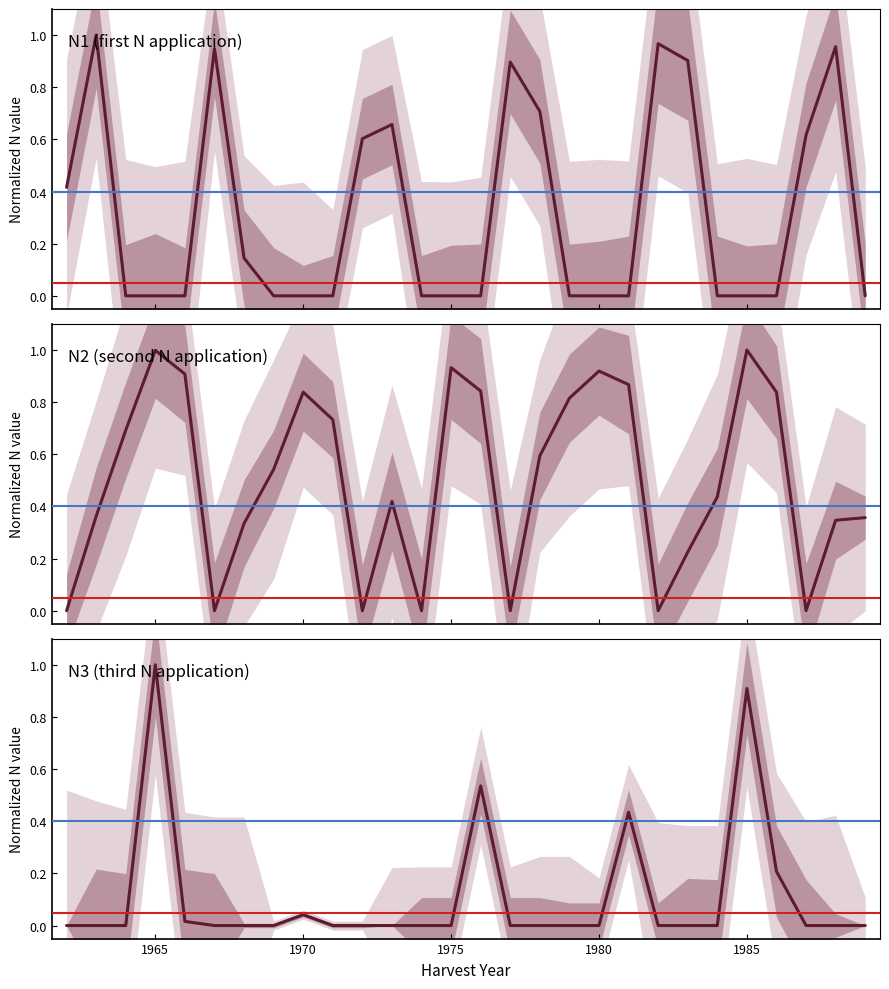

How many lines are shown in the chart?

3